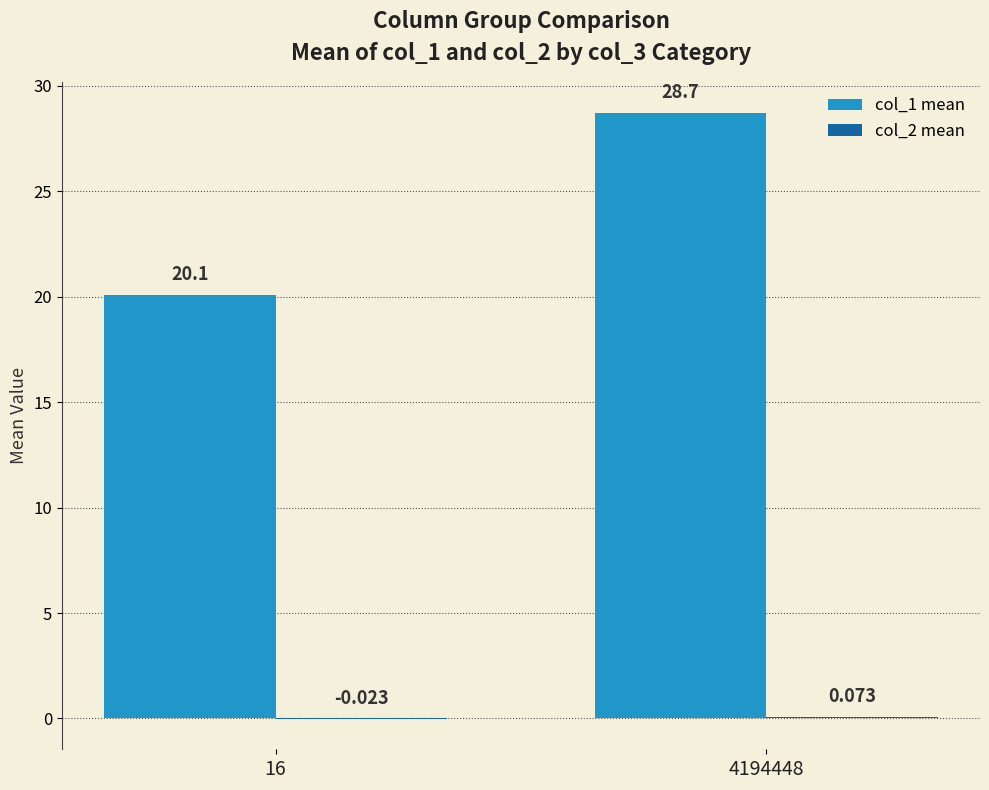

The col_2 mean series shows 0.1 at 4194448. True or false?

True